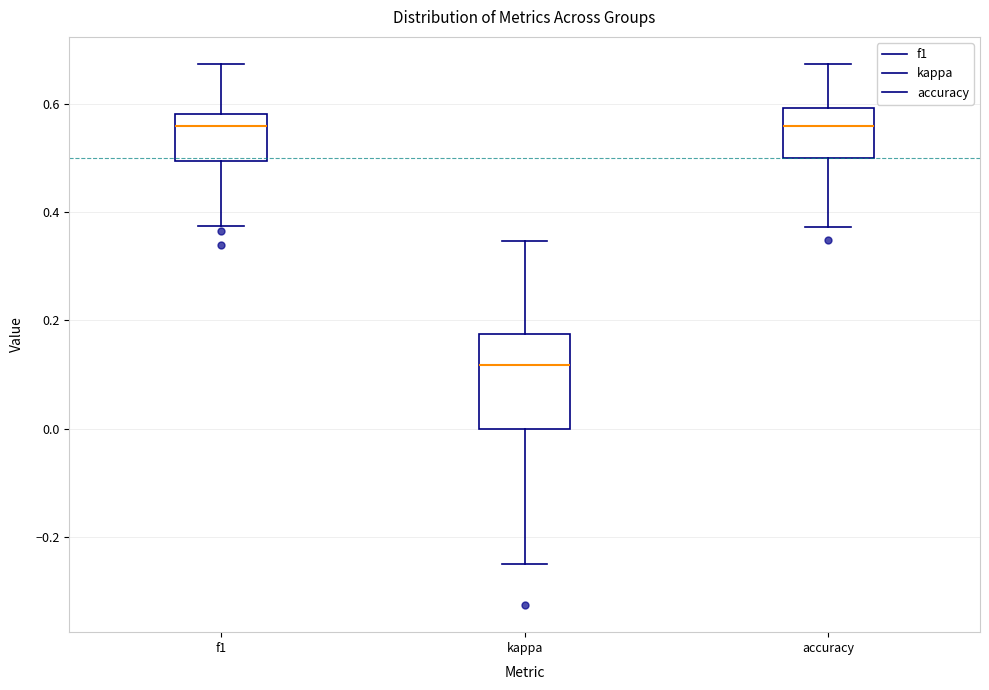

Reading left to right, transcribe this box plot: for each box, give where its median line is, the range the box spans, and where its two whiskers end, as read against the y-axis. The values are not printed on the chart, so give them approximately, as read against the axis.

f1: median 0.56, box 0.50 to 0.58, whiskers 0.38 to 0.68
kappa: median 0.12, box 0.00 to 0.18, whiskers -0.24 to 0.34
accuracy: median 0.56, box 0.50 to 0.60, whiskers 0.38 to 0.68